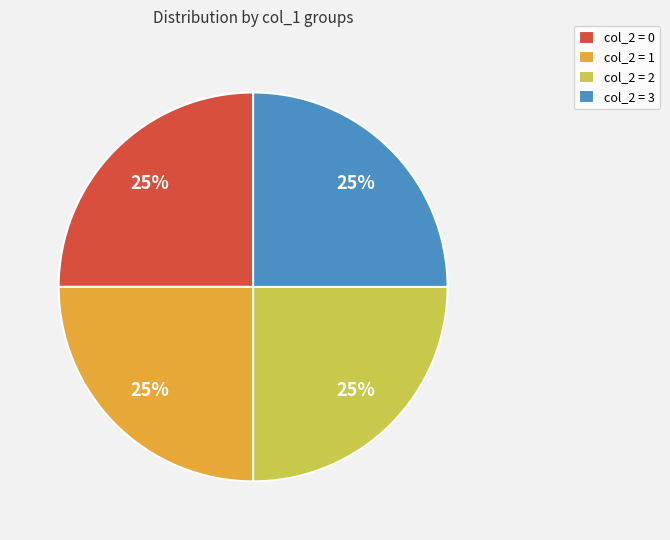

What is the ratio of the value at col_2 = 2 to the value at col_2 = 0?

1.0